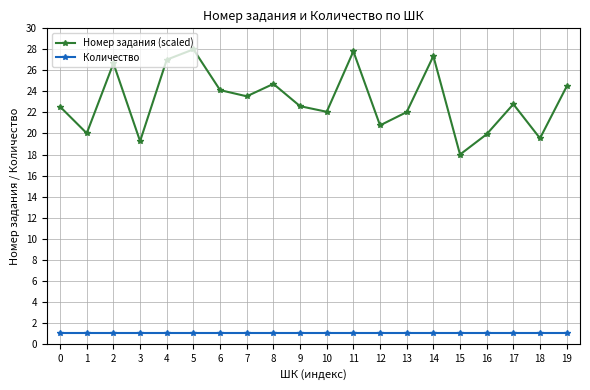

At which category does Номер задания (scaled) reach its first local valley?

1